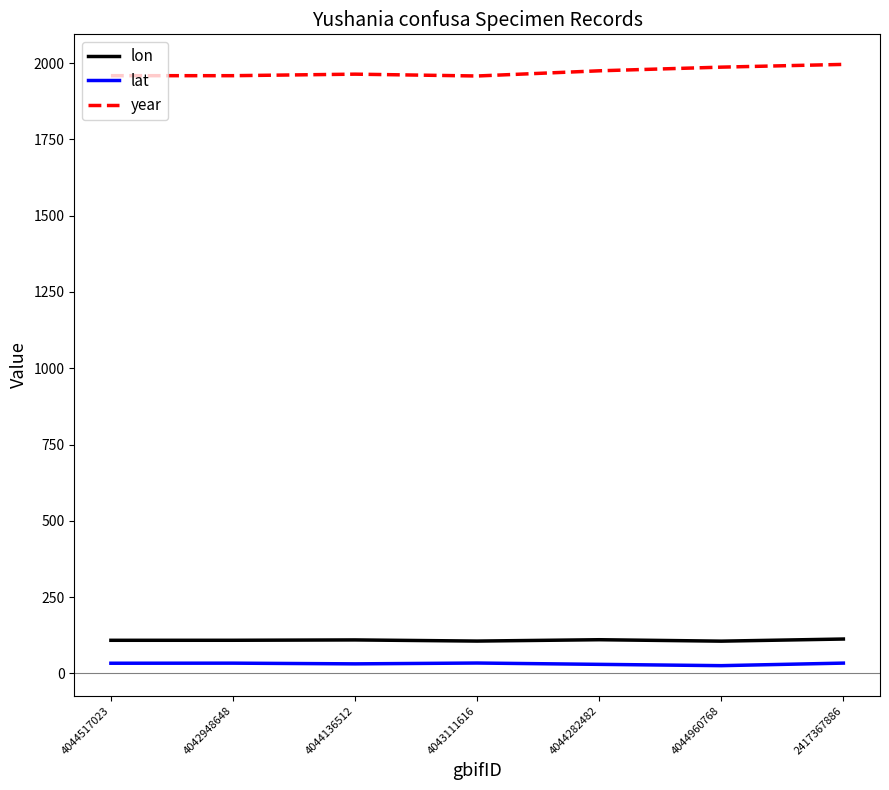

What is the difference between the highest and lowest values at 4044282482?

1945.6